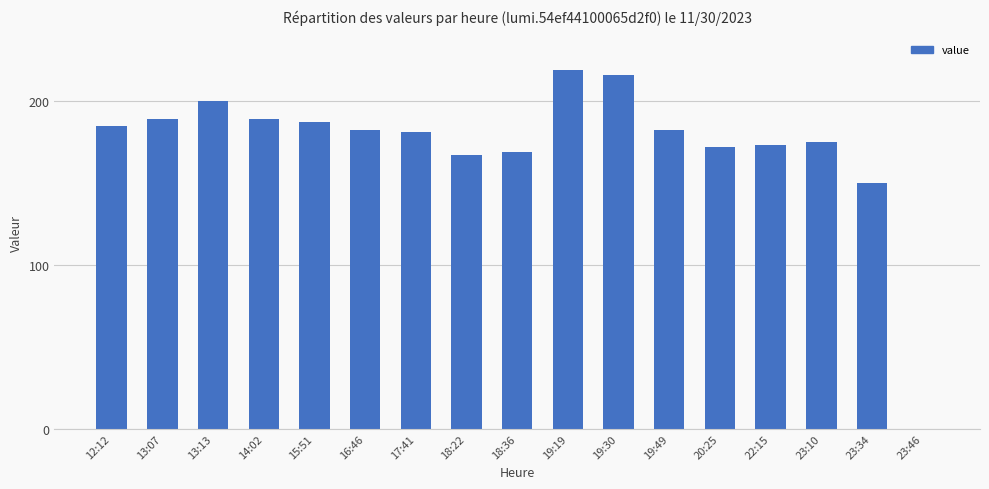

The chart shows a value of 200 at 13:13. True or false?

True